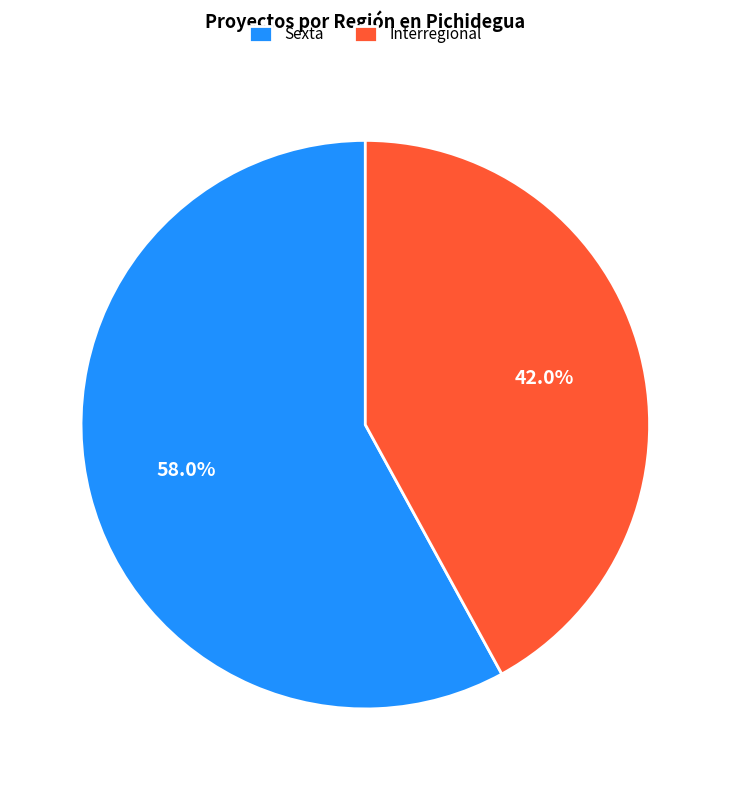

Rank the categories by value from lowest to highest.

Interregional, Sexta